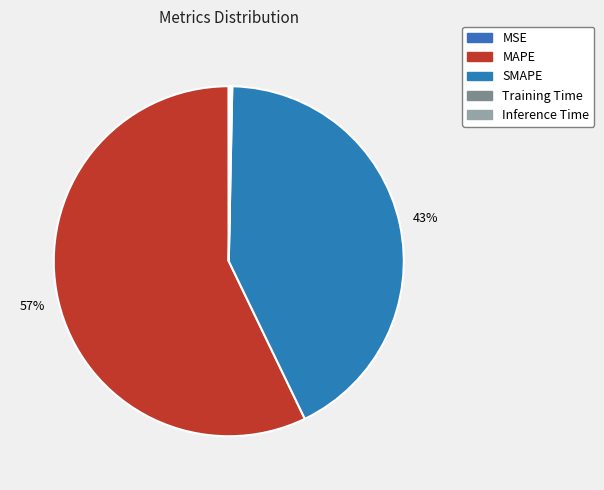

To the nearest percent, what is the difference between the largest and smallest slice percentages?

57%